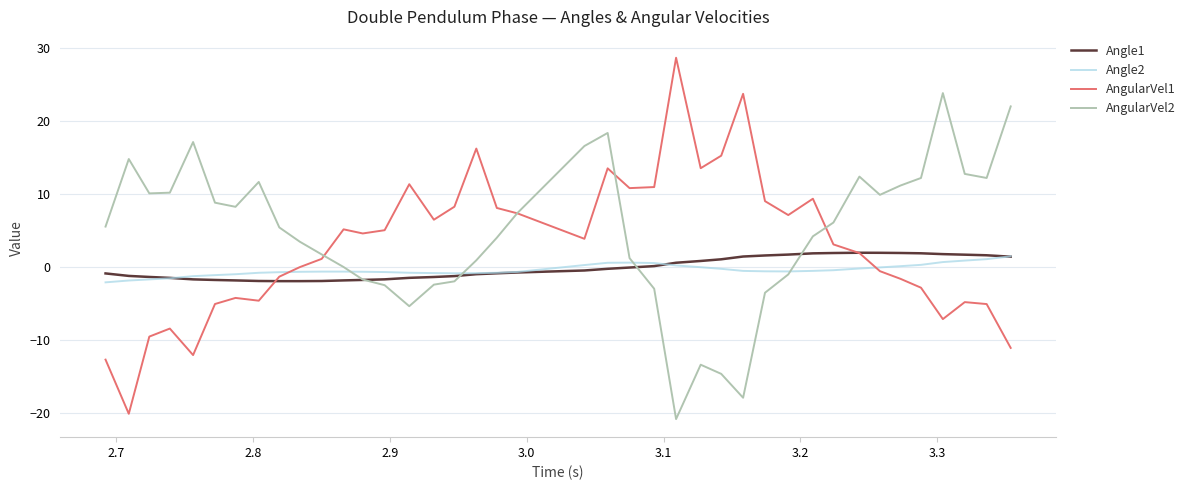

What is the smallest value displayed?

-20.8